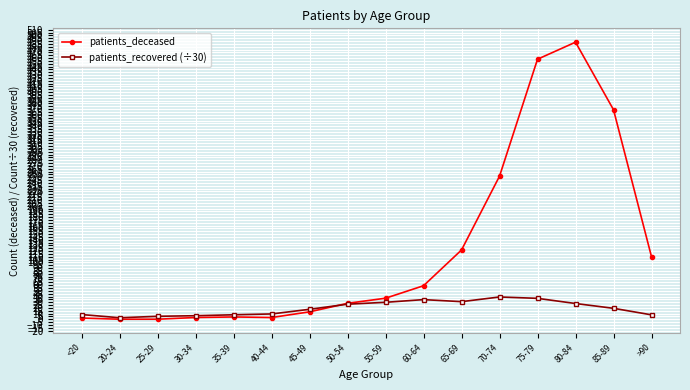

Which series has the largest total across all categories?

patients_deceased